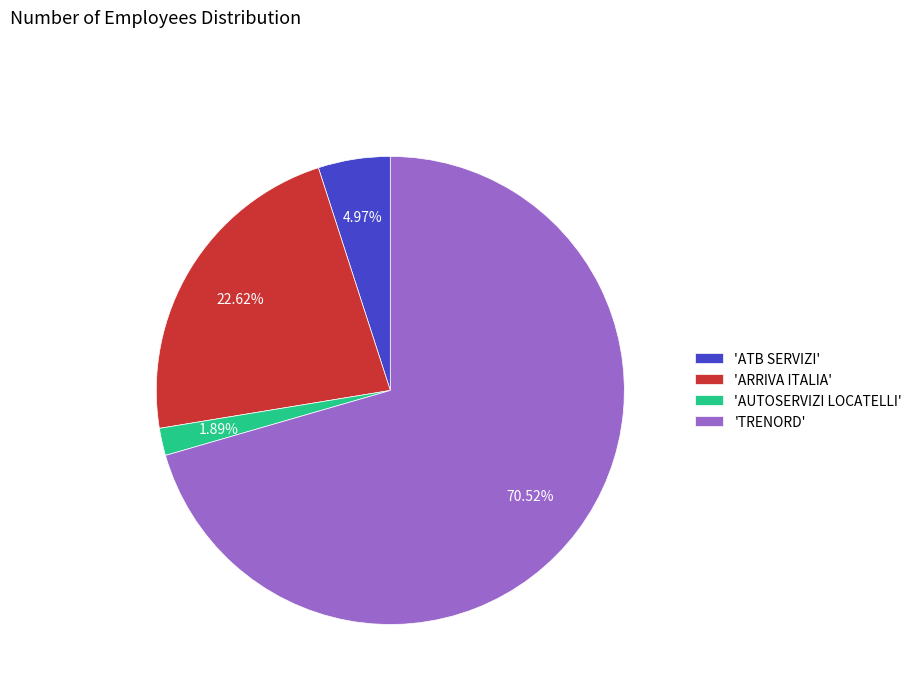

Is there any slice that represents more than half of the pie?

Yes